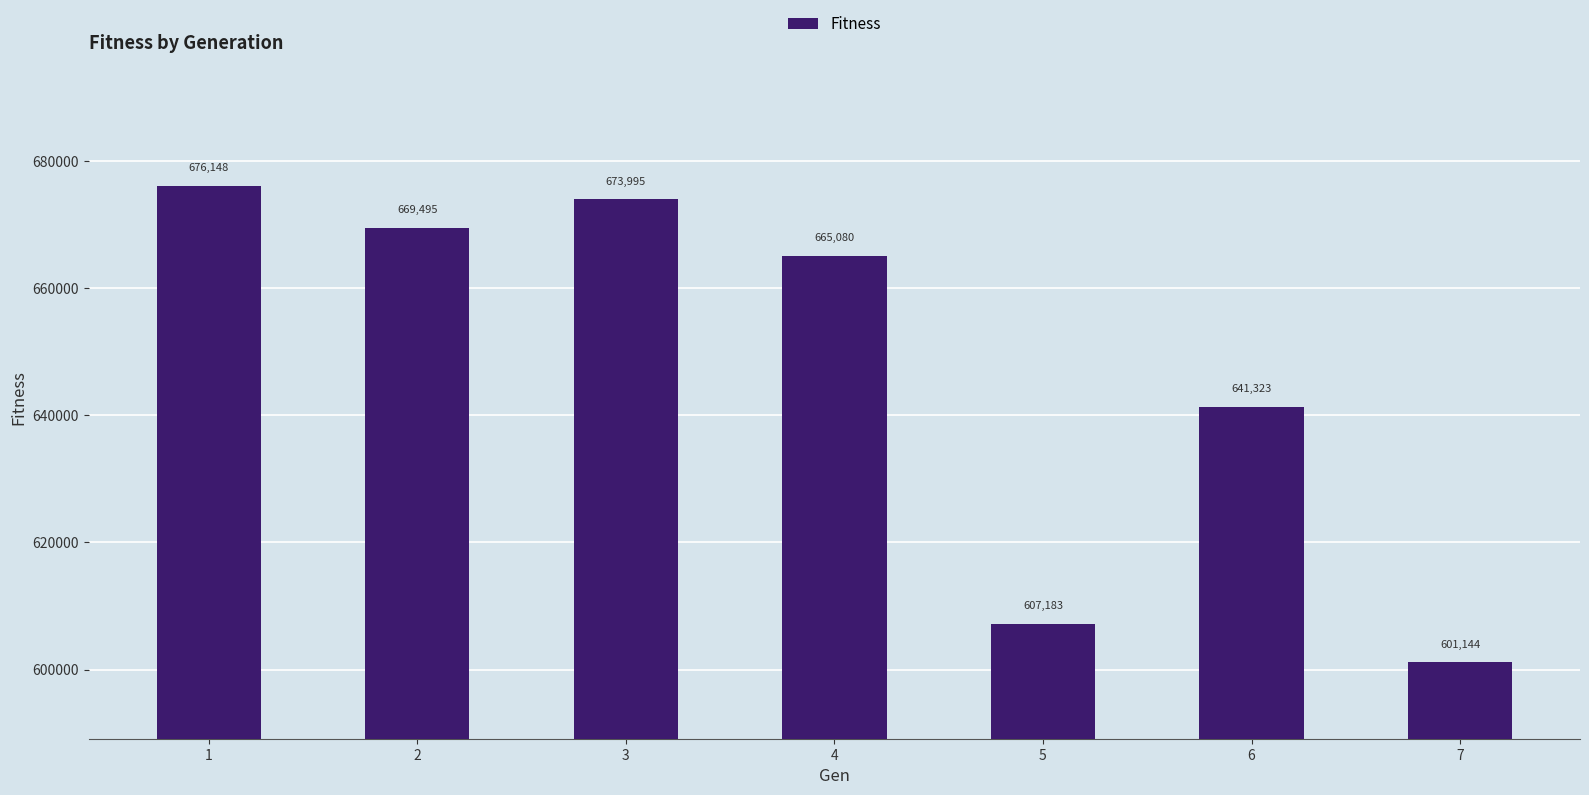

Where does the data first go above 665079?

1